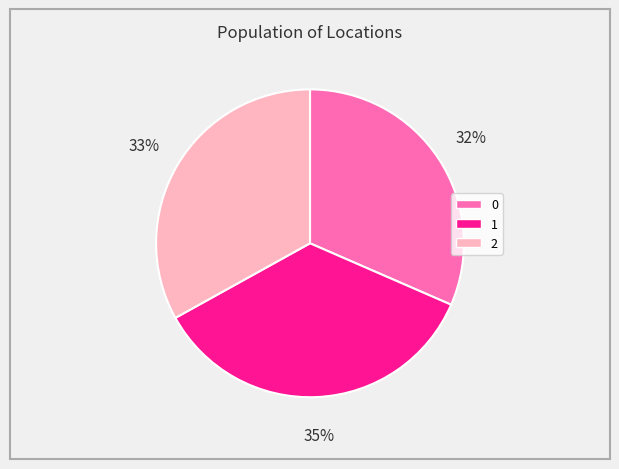

Is it true that 2 is 33% of the pie?

True